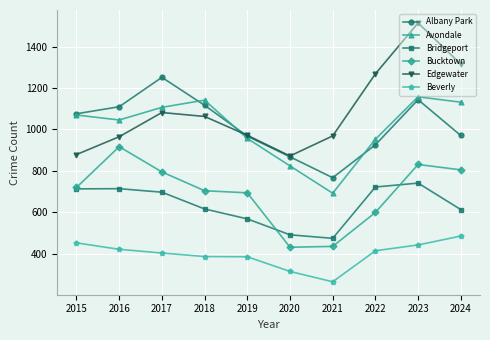

List the series in order of their peak value, highest first.

Edgewater, Albany Park, Avondale, Bucktown, Bridgeport, Beverly